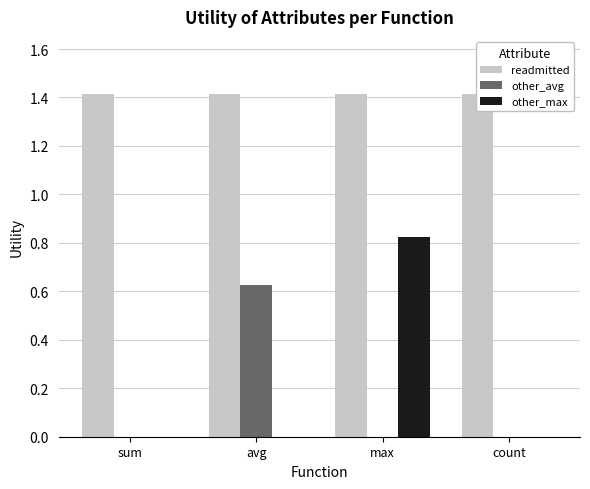

Count the other_avg values in the range 0 to 1.

4